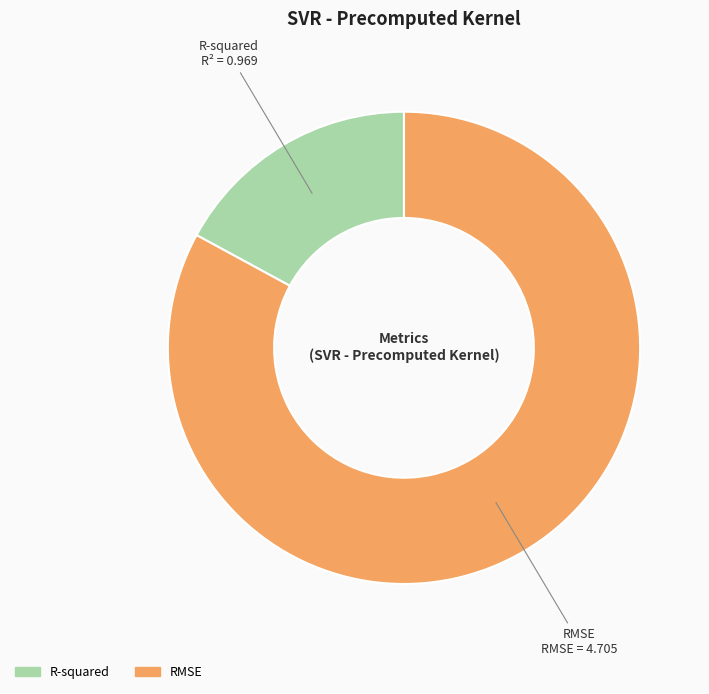

Is the sum of R-squared and RMSE greater than half?

Yes